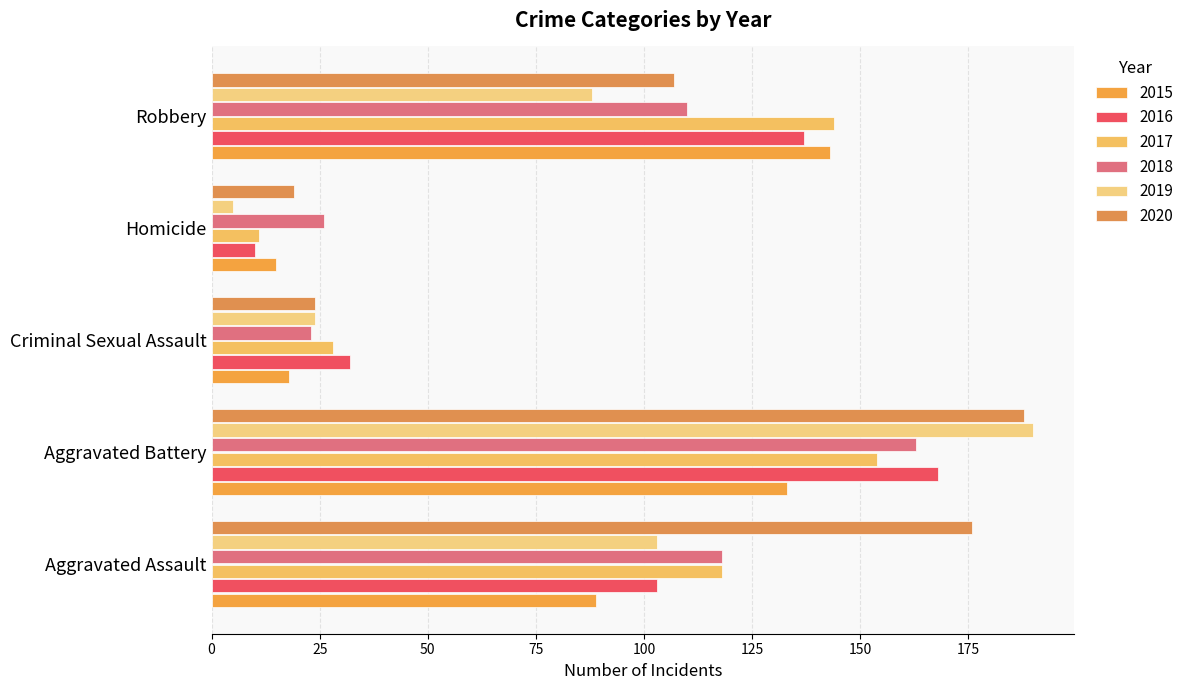

Reading right to left, extract all data points from this chart.

2015: 143	15	18	133	89
2016: 137	10	32	168	103
2017: 144	11	28	154	118
2018: 110	26	23	163	118
2019: 88	5	24	190	103
2020: 107	19	24	188	176